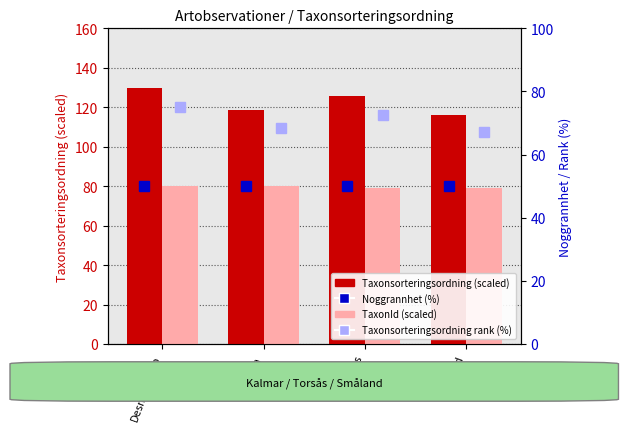

What is the total value across all series at Tvåblad?

312.1